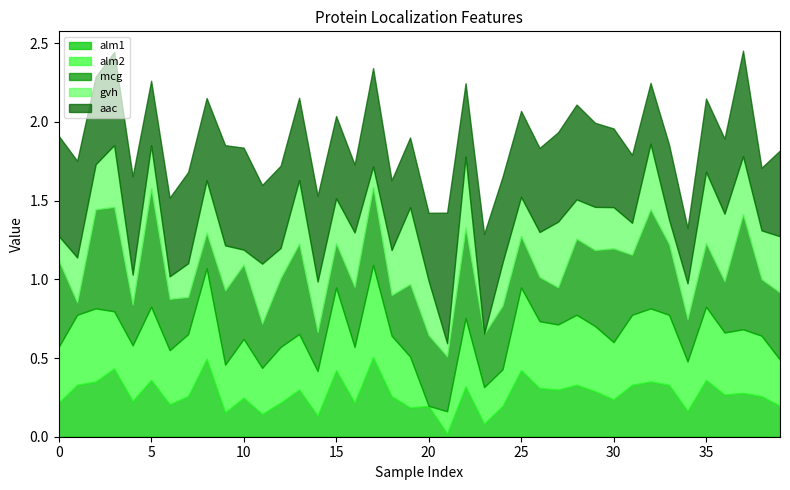

The alm2 series shows 0.4 at 38. True or false?

True